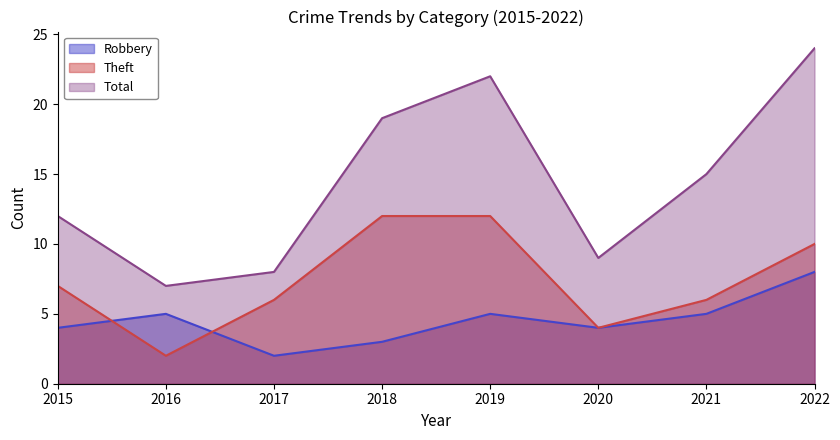

At which category does the chart reach its peak across all series?

2022